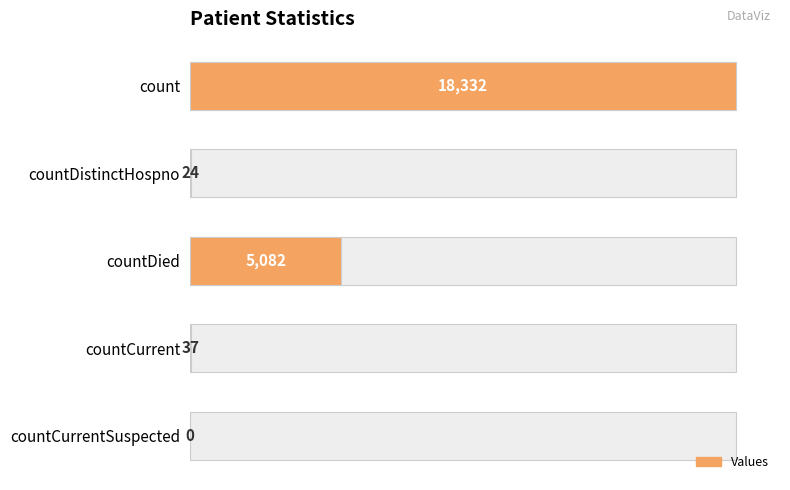

Reading left to right, extract all data points from this chart.

18332	24	5082	37	0